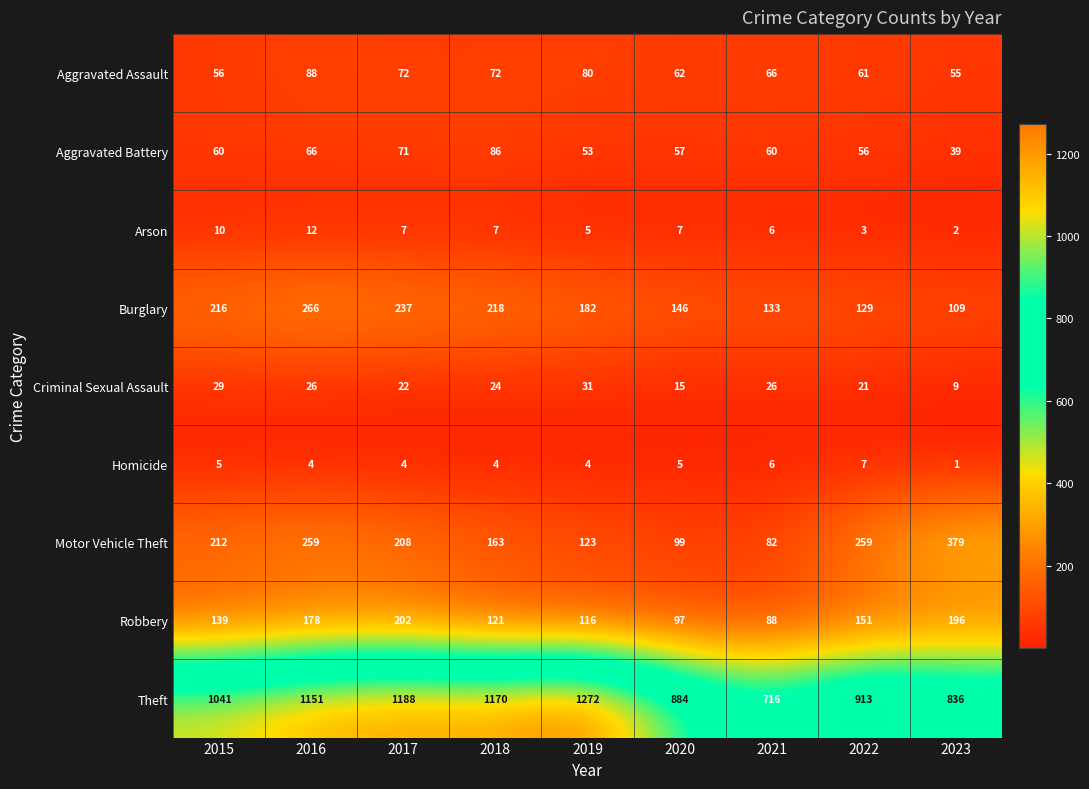

List the series in order of their peak value, lowest first.

Homicide, Arson, Criminal Sexual Assault, Aggravated Battery, Aggravated Assault, Robbery, Burglary, Motor Vehicle Theft, Theft